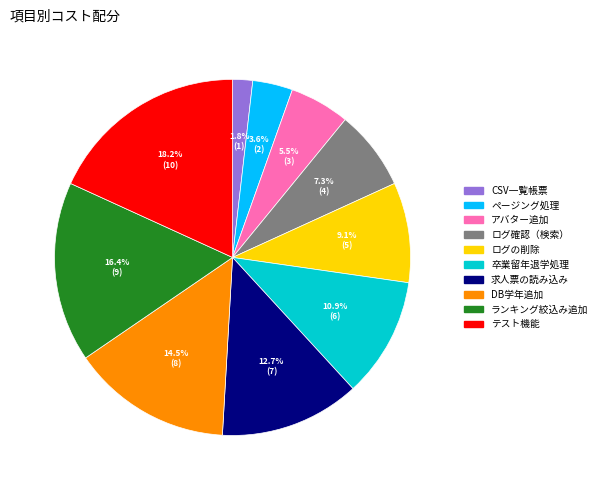

Is there a majority slice in this chart?

No